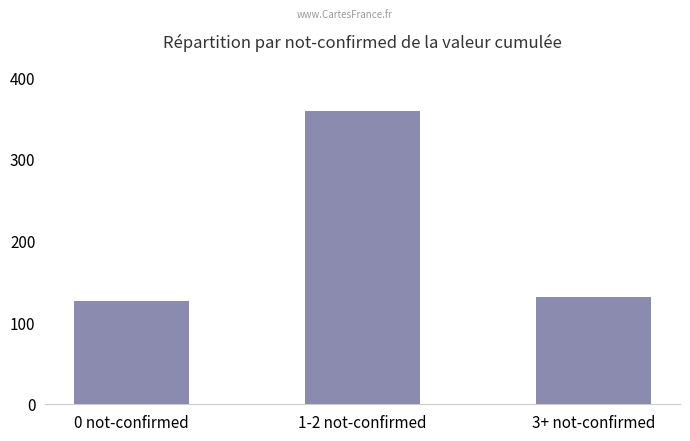

What value does the data have at 0 not-confirmed, to the nearest 10?

130